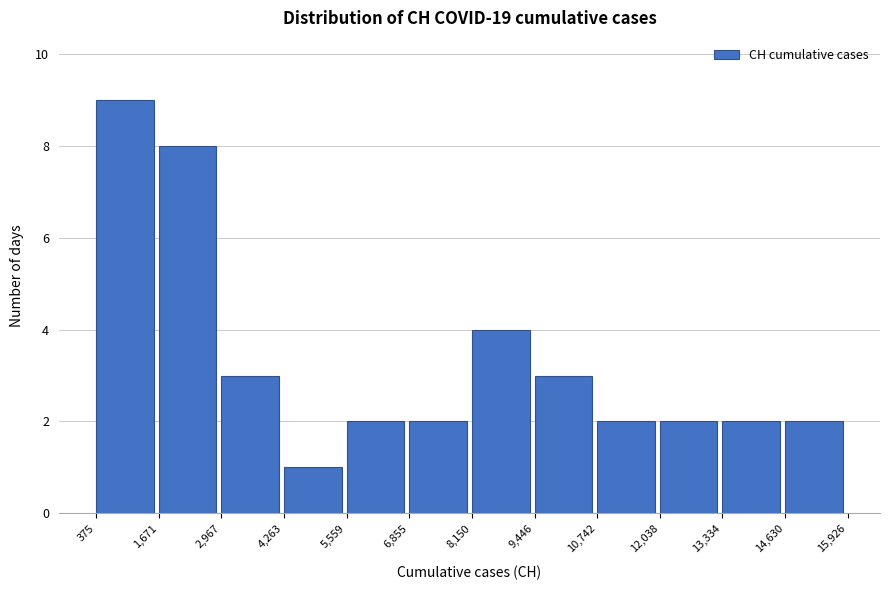

Reading left to right, list every bar in this chart as the range it spans on the x-axis followed by its height. The values are not printed on the chart, so give them approximately, as read against the axis.

375 to 1,671: 9
1,671 to 2,967: 8
2,967 to 4,263: 3
4,263 to 5,559: 1
5,559 to 6,855: 2
6,855 to 8,150: 2
8,150 to 9,446: 4
9,446 to 10,742: 3
10,742 to 12,038: 2
12,038 to 13,334: 2
13,334 to 14,630: 2
14,630 to 15,926: 2